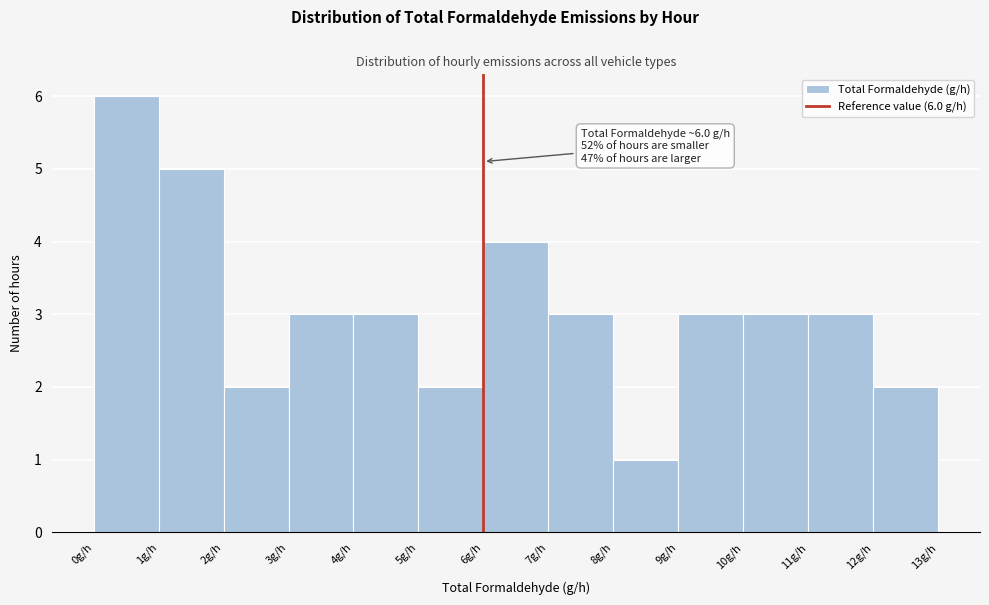

Which range on the x-axis has the tallest bar?

0 to 1